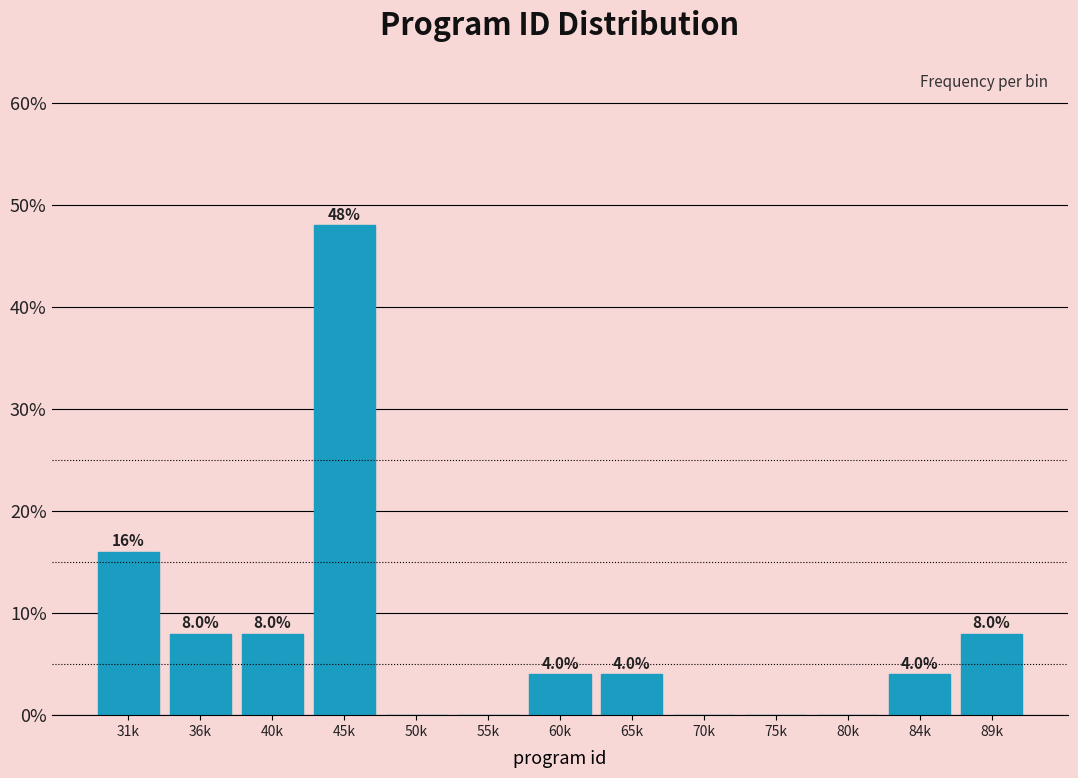

Reading left to right, extract all data points from this chart.

31k=16	36k=8	40k=8	45k=48	50k=0	55k=0	60k=4	65k=4	70k=0	75k=0	80k=0	84k=4	89k=8